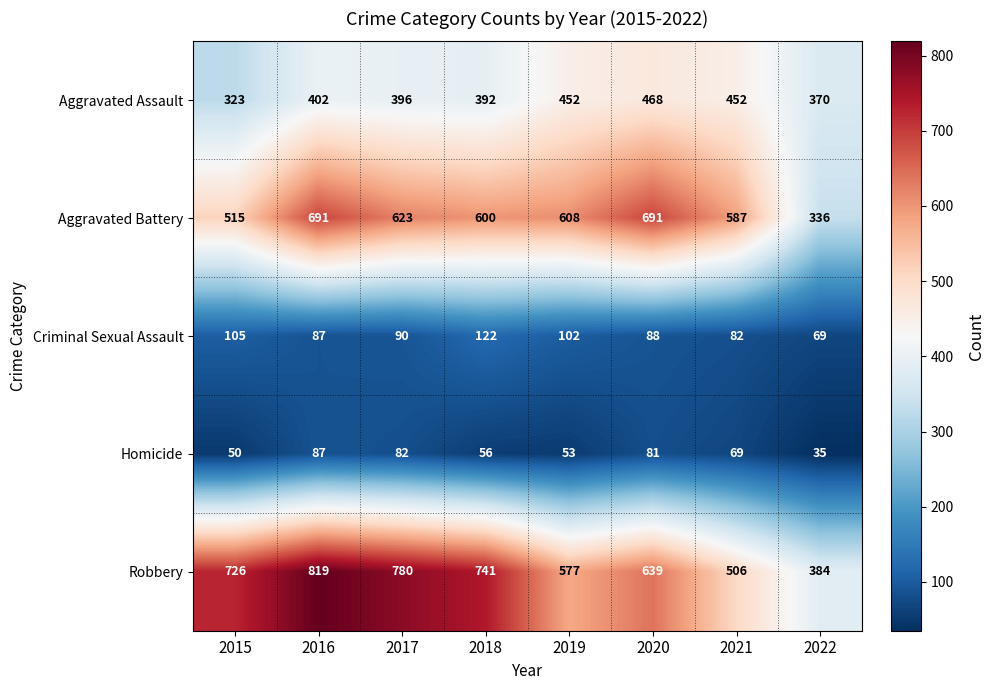

What is the sum of all Homicide values?

513